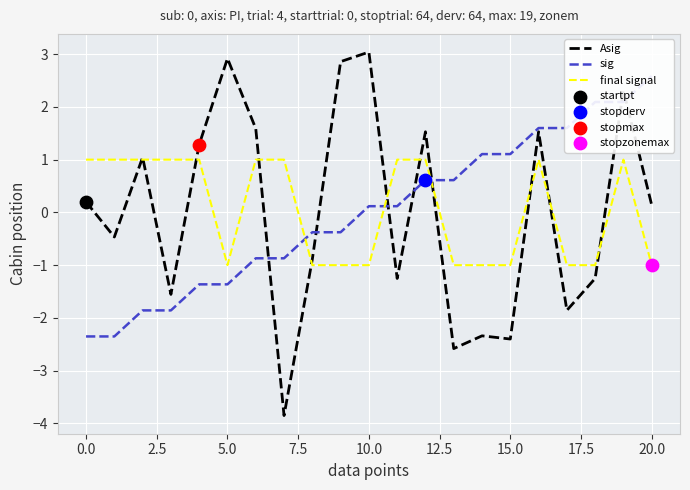

What are all the series names shown in the legend?

Asig, sig, final signal